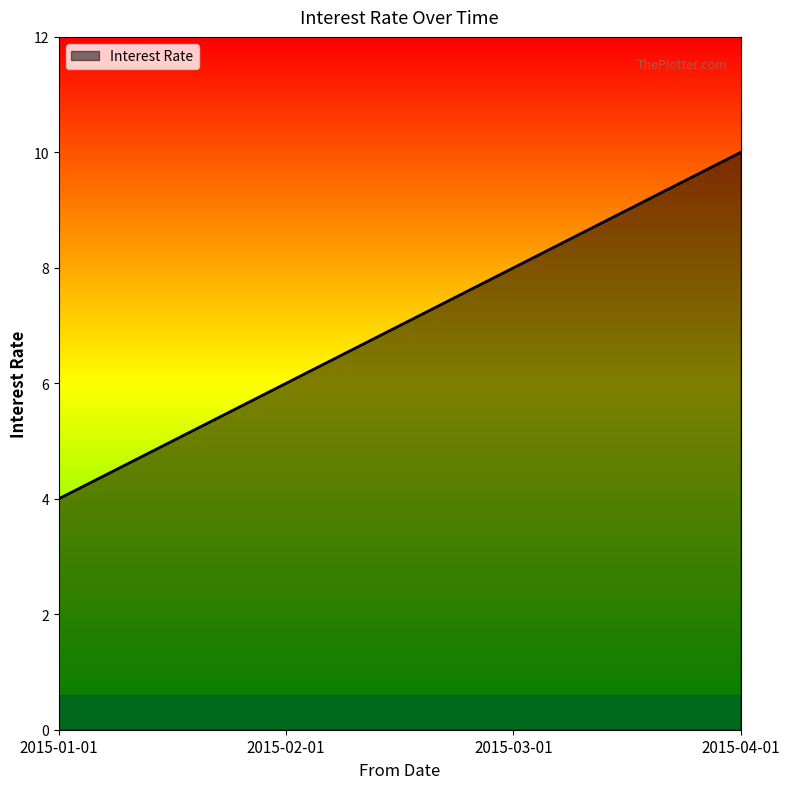

What is the difference between the maximum and minimum values?

6